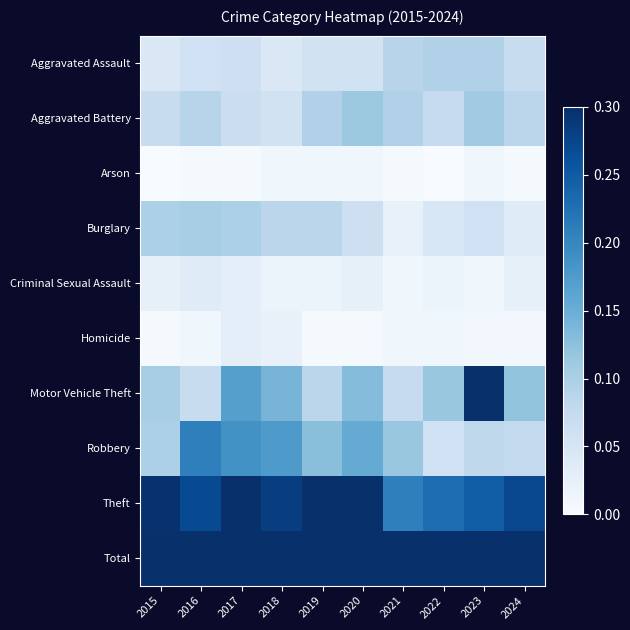

List the series in order of their peak value, highest first.

Total, Theft, Motor Vehicle Theft, Robbery, Aggravated Battery, Burglary, Aggravated Assault, Criminal Sexual Assault, Homicide, Arson